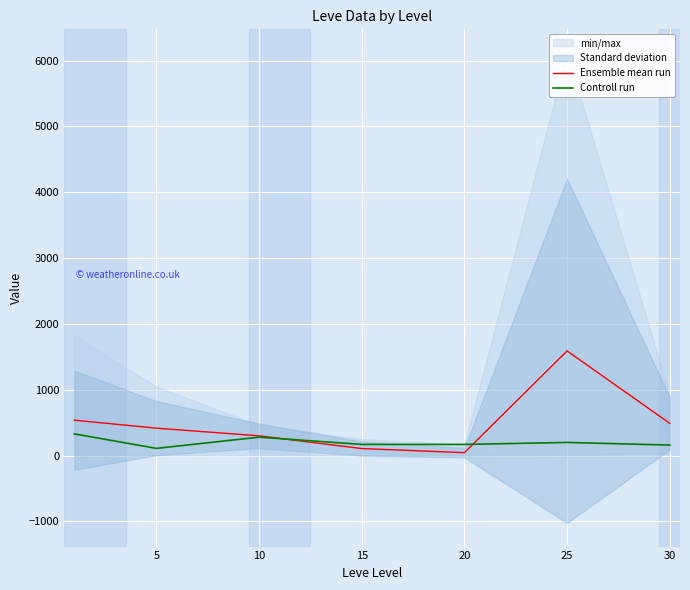

How many lines are shown in the chart?

2